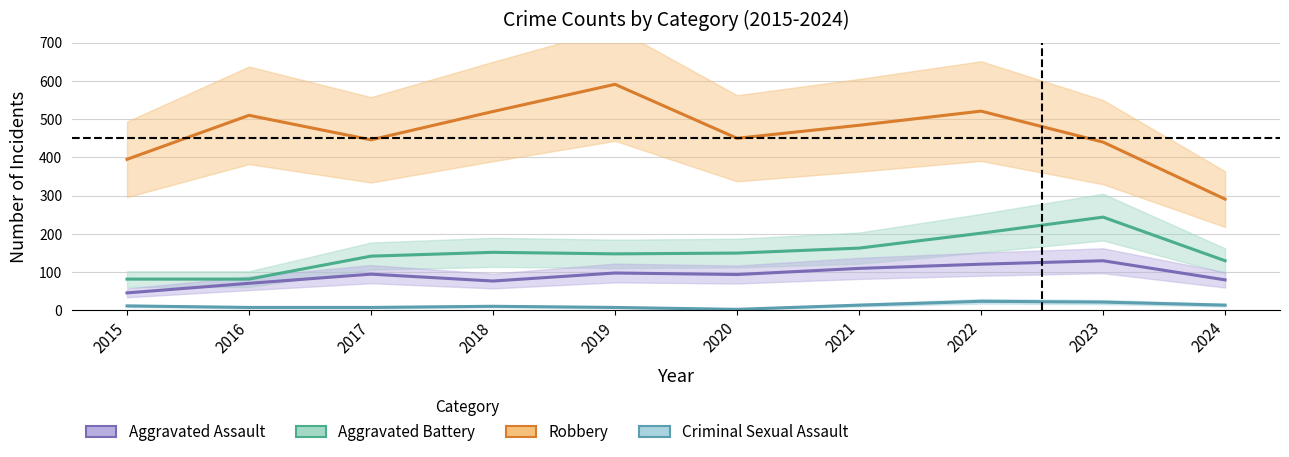

Is this an area chart (filled region under the line)?

No